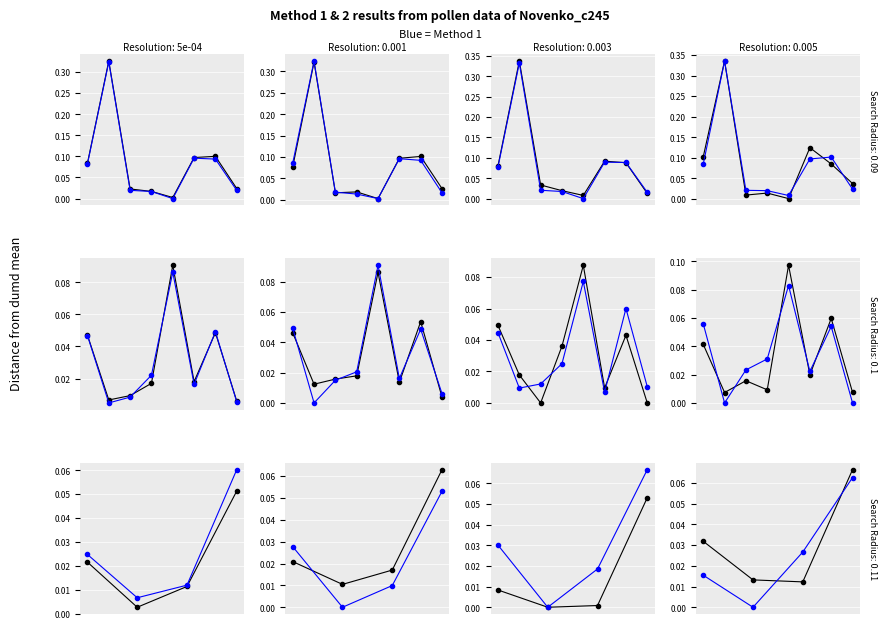

At 0, list the series in order from largest to smallest.

Method 2, Method 1